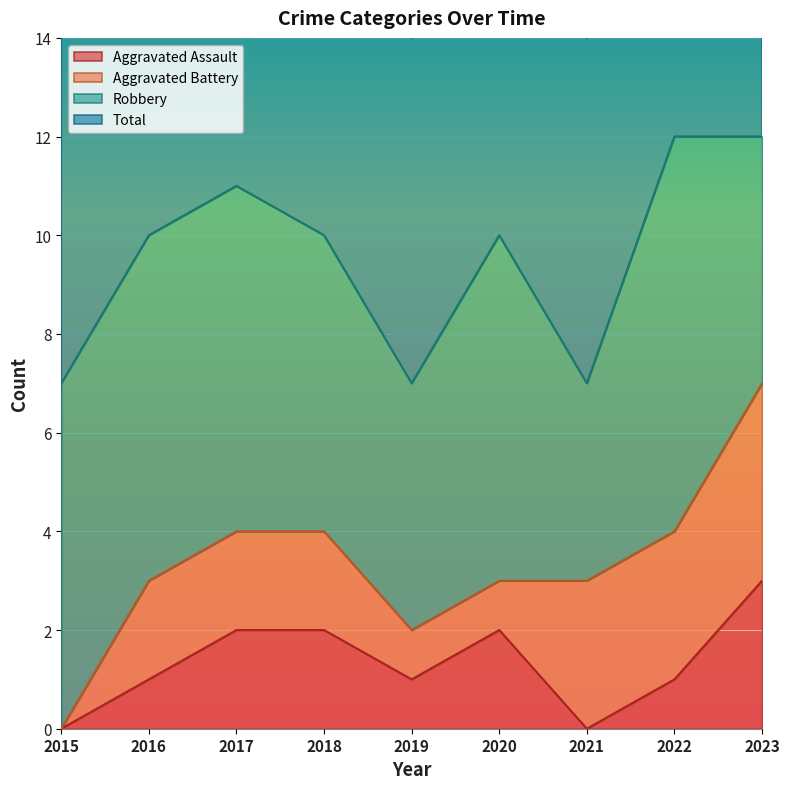

Is it true that Aggravated Assault equals 2 at 2022?

False